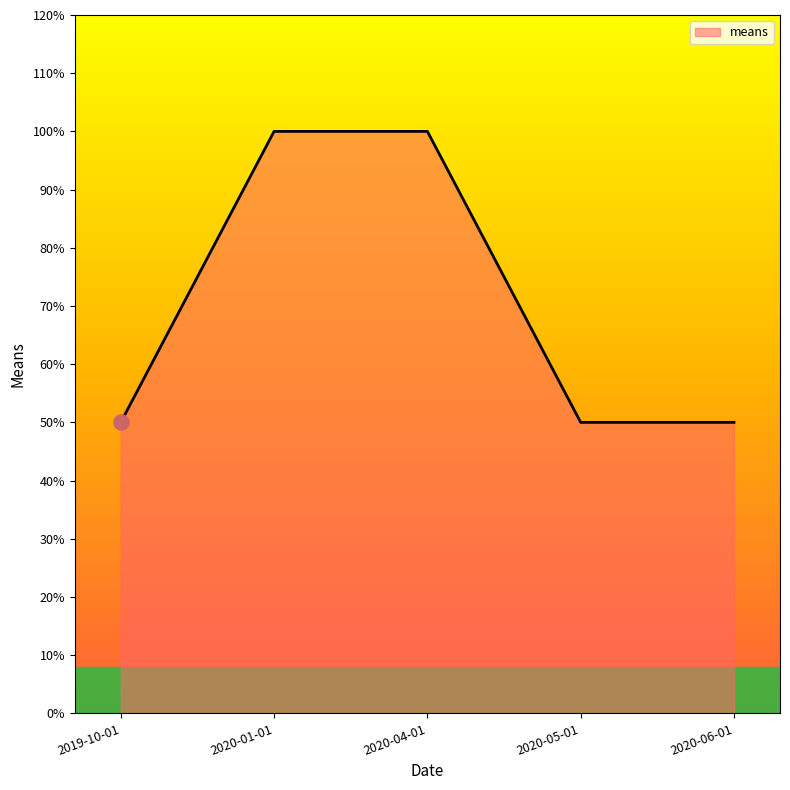

Between 2020-05-01 and 2020-01-01, which is larger?

2020-01-01